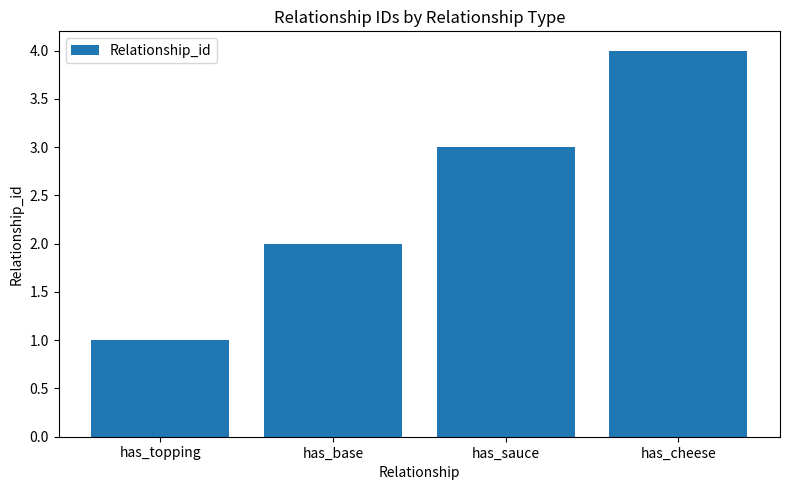

What is the label of the 3rd bar from the left?

has_sauce